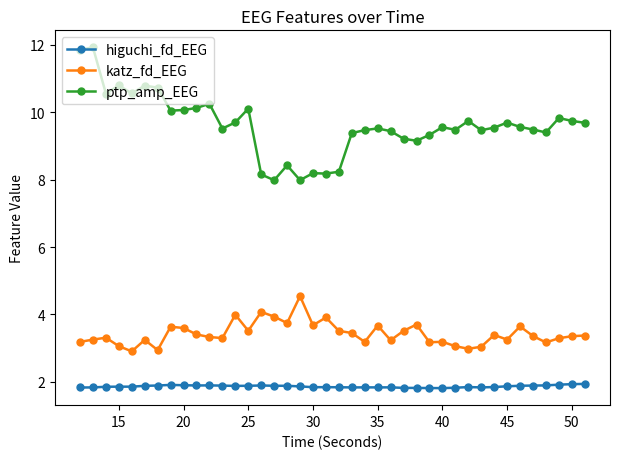

Does the chart display data point markers on the line(s)?

Yes